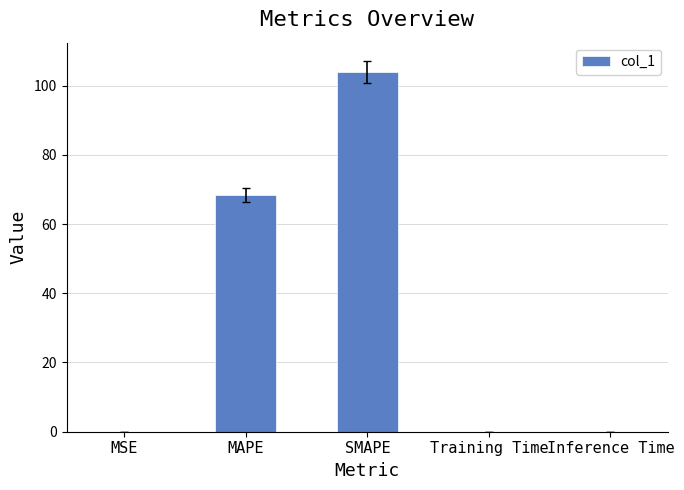

At which label is the value closest to 51?

MAPE